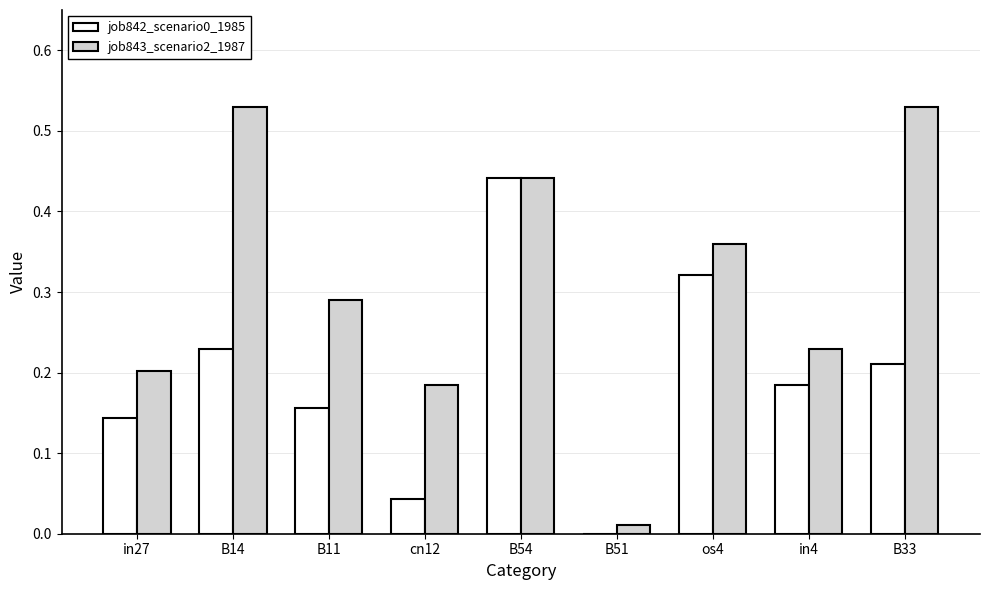

What is the sum of all job843_scenario2_1987 values?

2.8